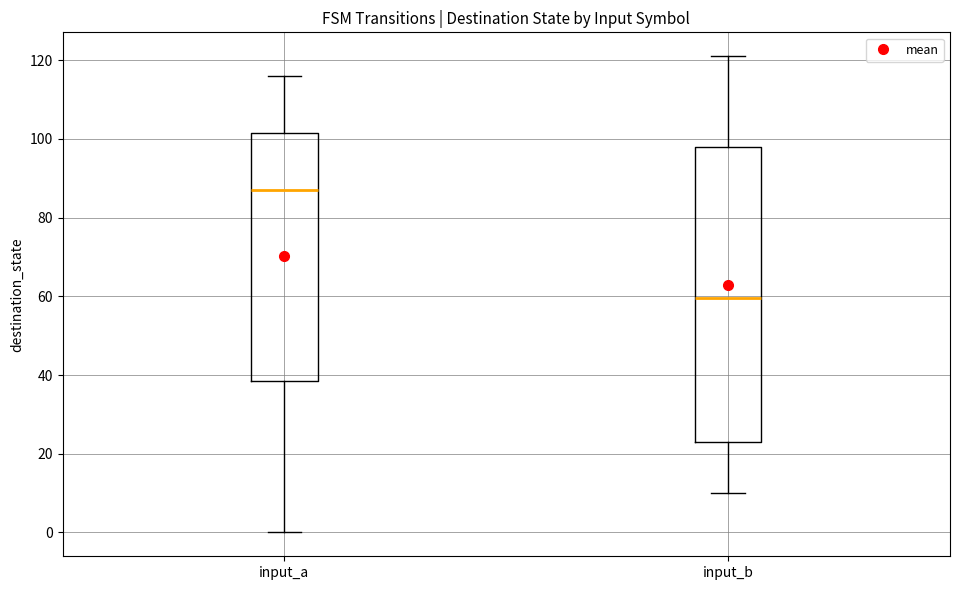

Where does the median line of the box for input_a sit on the y-axis? The values are not printed on the chart, so give them approximately, as read against the axis.

88